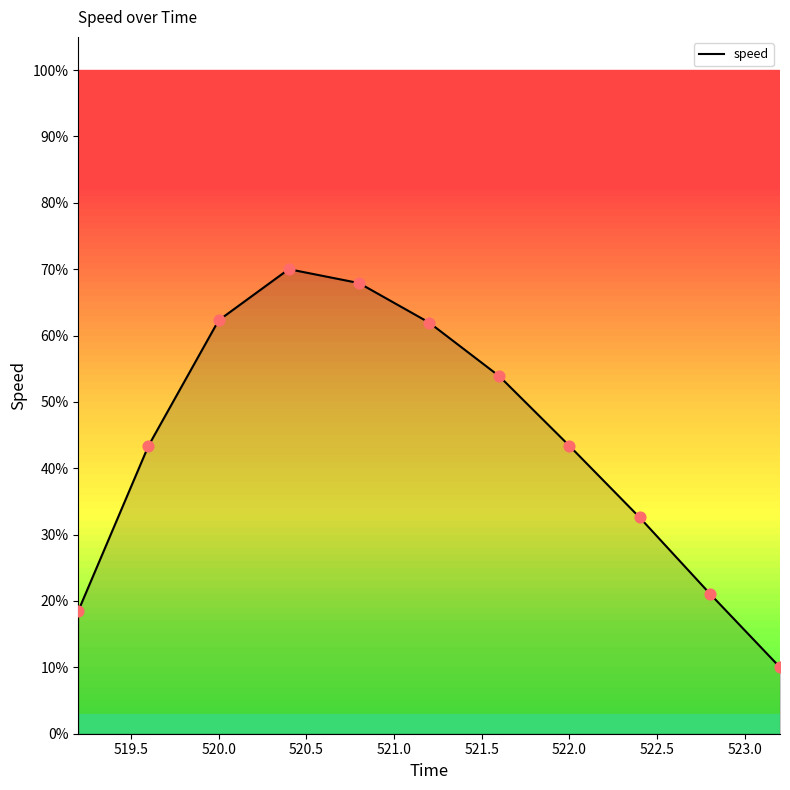

What is the maximum value shown in the chart?

70.0